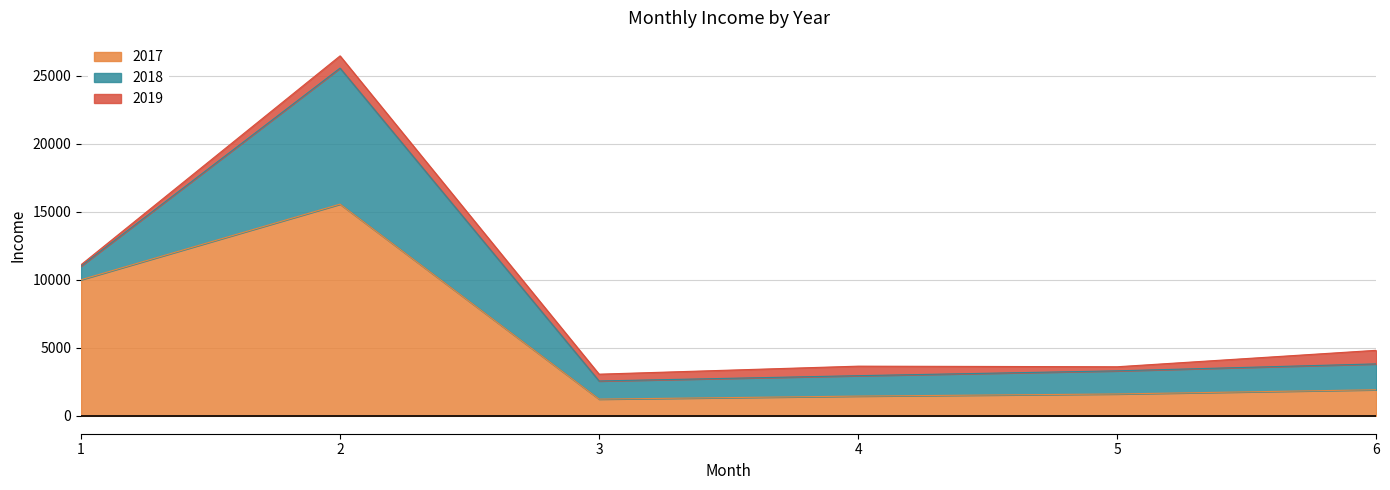

Between 1 and 2, which is larger?

2